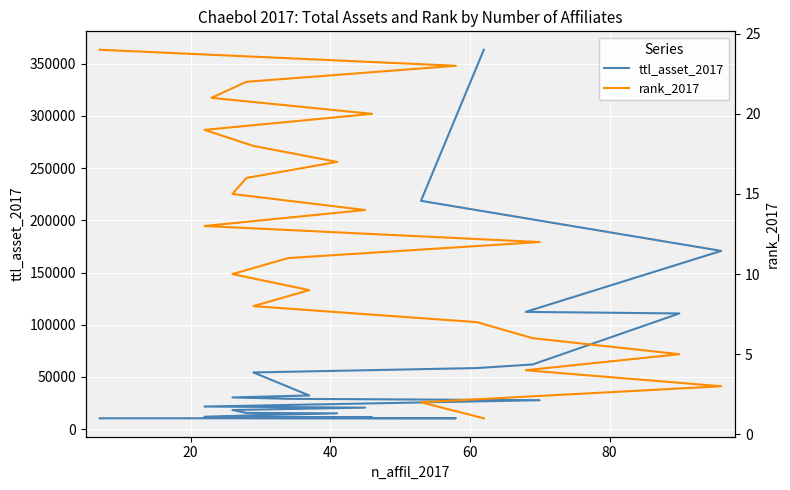

Does the chart display data point markers on the line(s)?

No